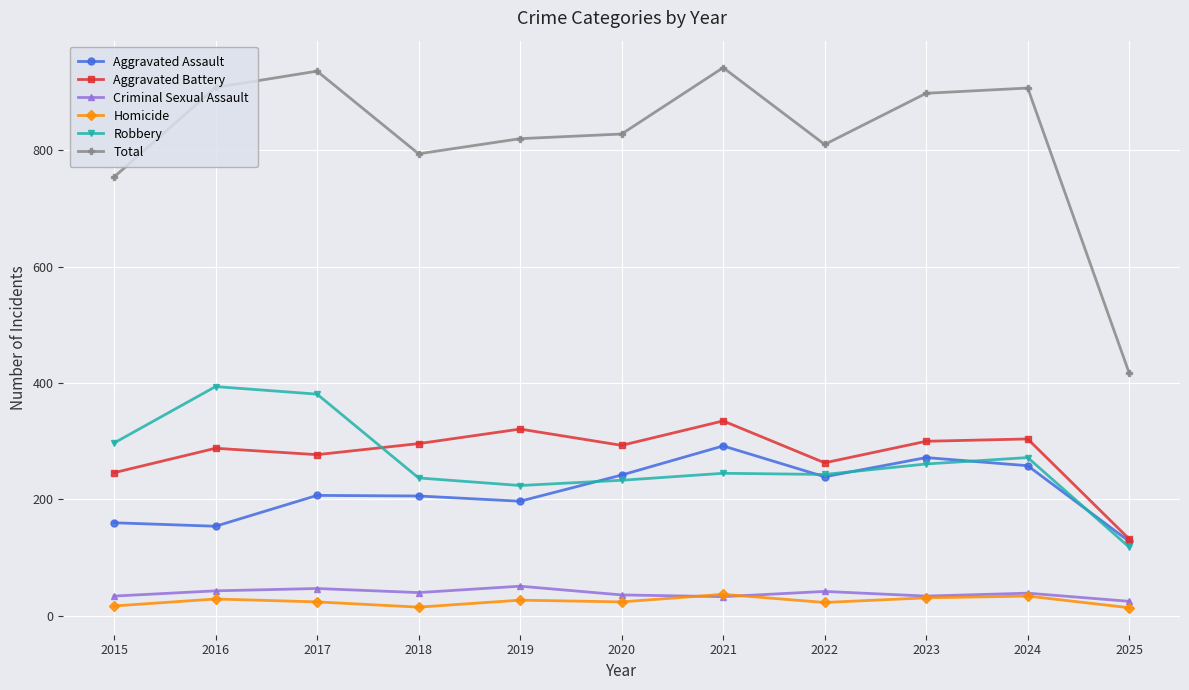

How many data points does each series have?

11